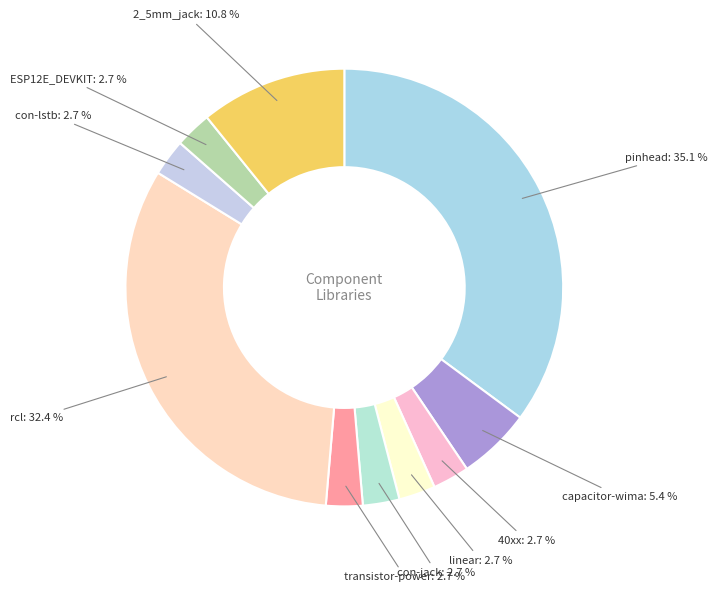

What percentage is the capacitor-wima slice, to the nearest percent?

5%